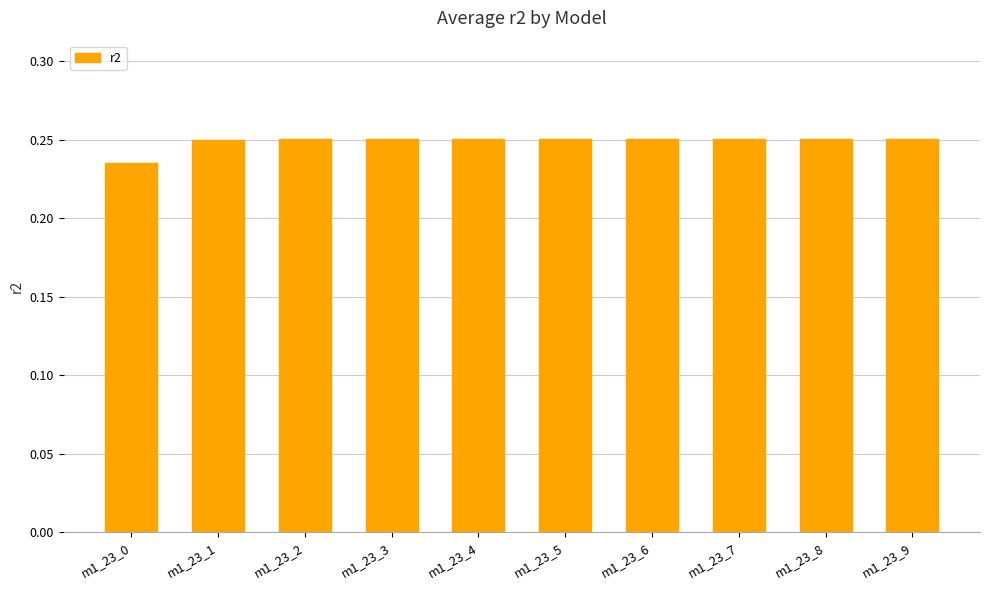

How many values are between 0 and 1?

10